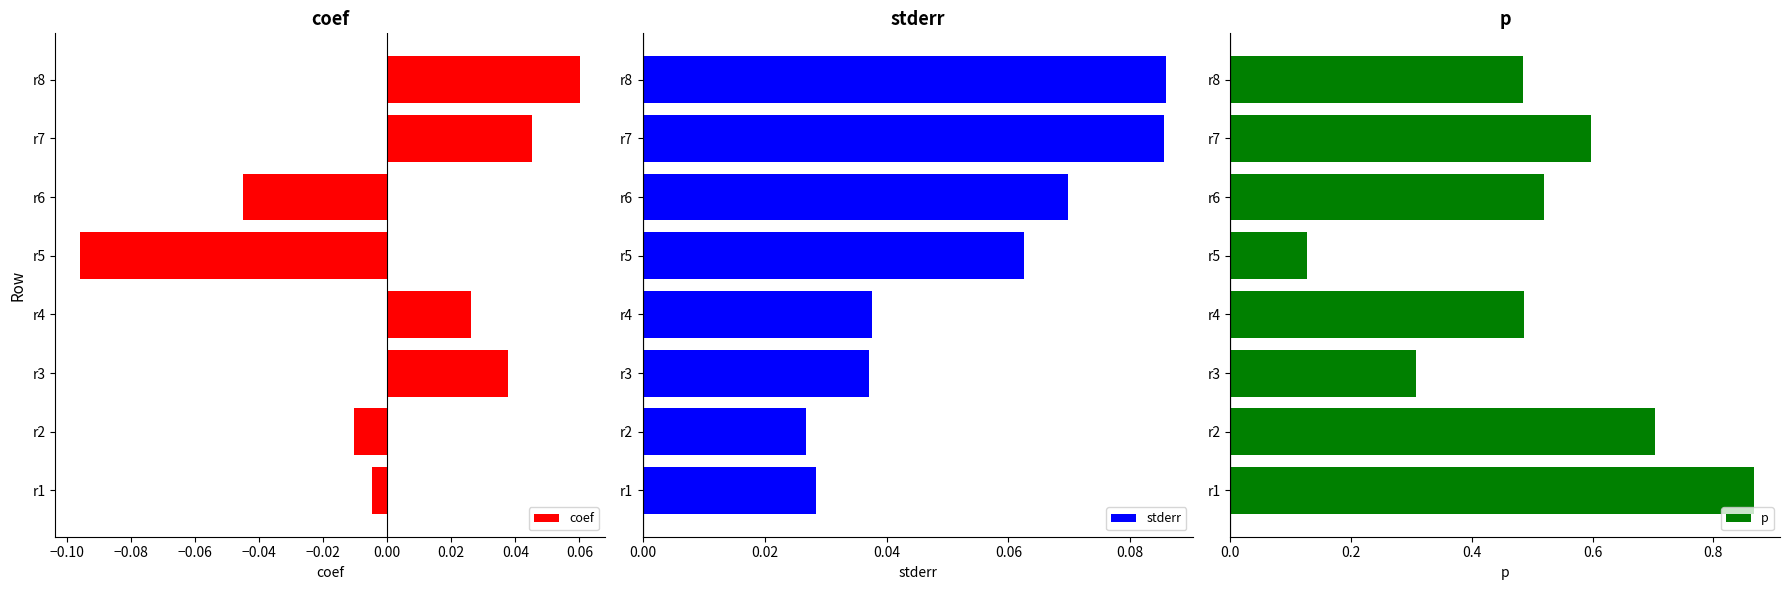

What is the difference between the maximum and second lowest values in the coef series?

0.1